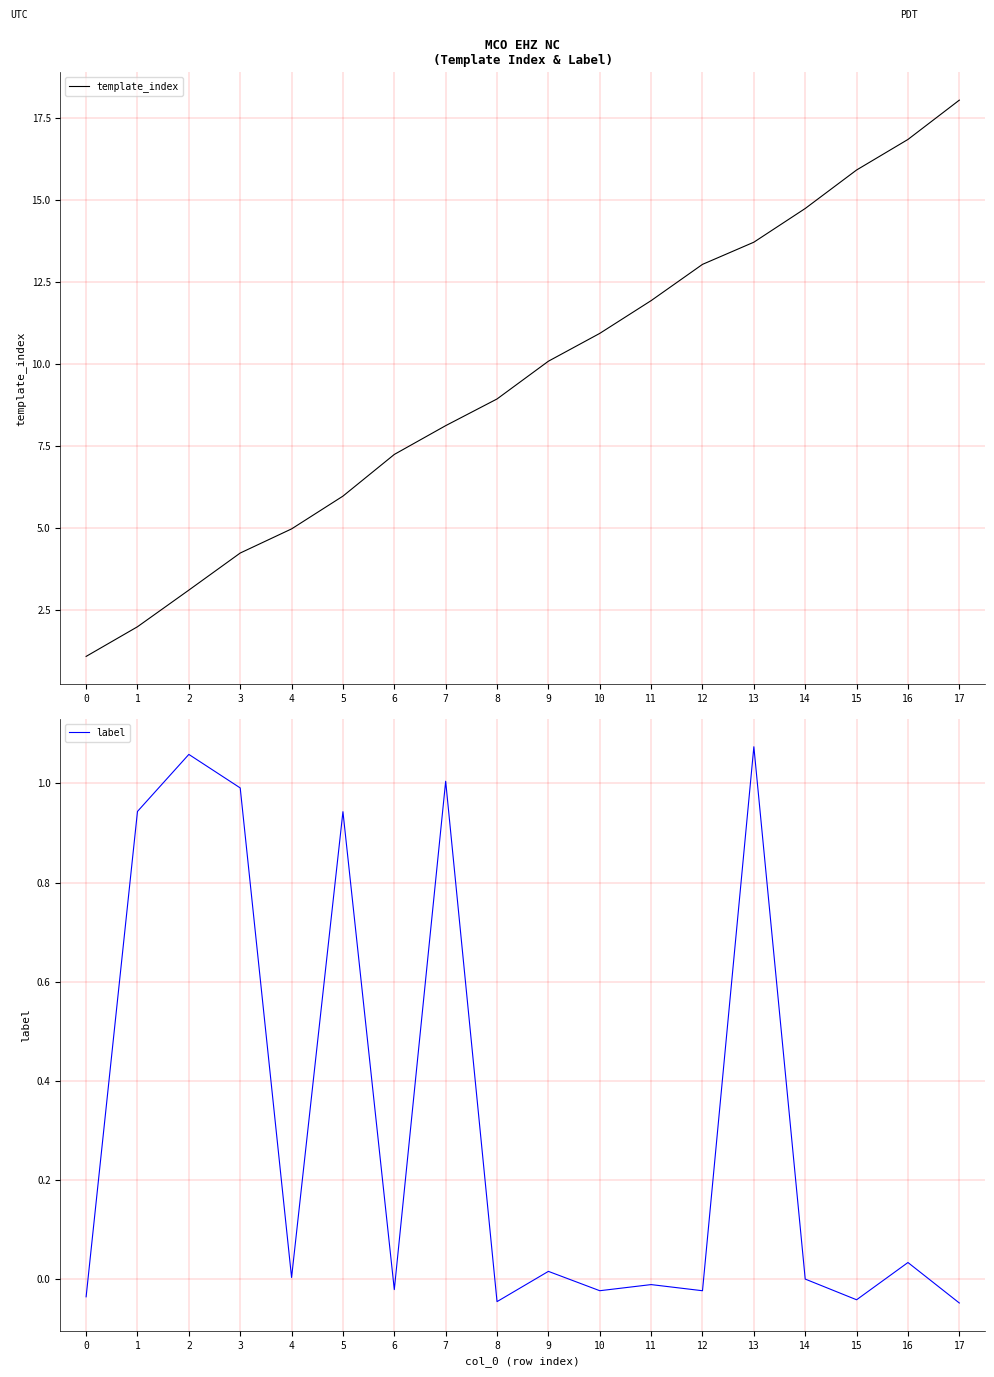

True or false: label and template_index intersect in this chart.

False